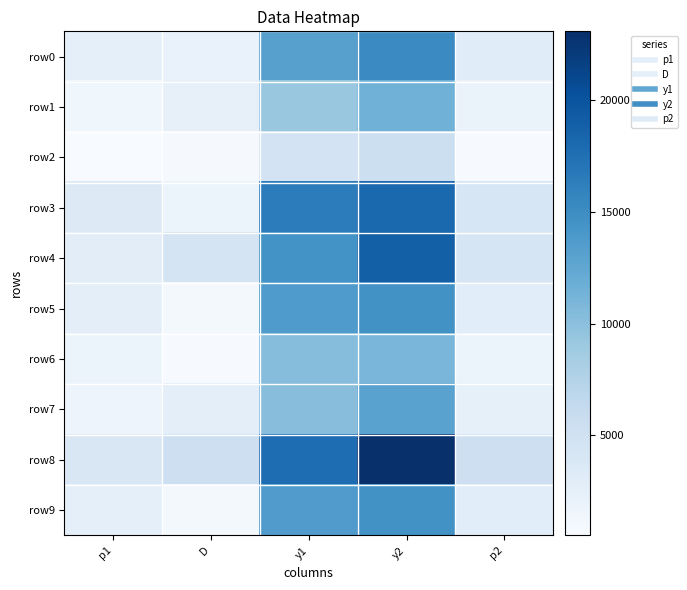

Reading right to left, what are all the values shown in this chart?

row0: p2=3110.1	y2=15190.5	y1=13141.9	D=2048.5	p1=2491.1
row1: p2=2022.8	y2=11519.1	y1=9158.3	D=2360.9	p1=1398.9
row2: p2=644.0	y2=5420.7	y1=4660.4	D=760.3	p1=525.5
row3: p2=4069.4	y2=18183.4	y1=16460.2	D=1723.2	p1=3510.1
row4: p2=4297.1	y2=18889.9	y1=14473.0	D=4416.9	p1=2889.9
row5: p2=2920.4	y2=14573.4	y1=13663.5	D=909.9	p1=2645.9
row6: p2=1871.4	y2=10974.6	y1=10279.4	D=695.2	p1=1683.9
row7: p2=2455.8	y2=13022.0	y1=10212.2	D=2809.8	p1=1666.2
row8: p2=5367.7	y2=23075.2	y1=17760.4	D=5314.8	p1=3931.5
row9: p2=2924.0	y2=14585.1	y1=13597.1	D=988.0	p1=2626.1